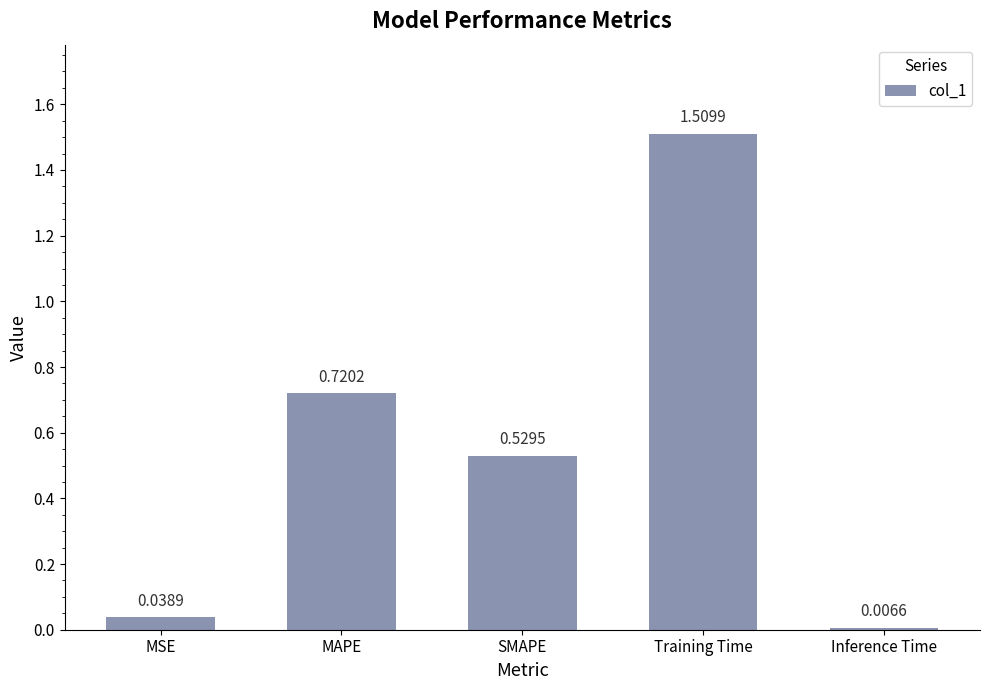

What is the label of the 3rd bar from the left?

SMAPE